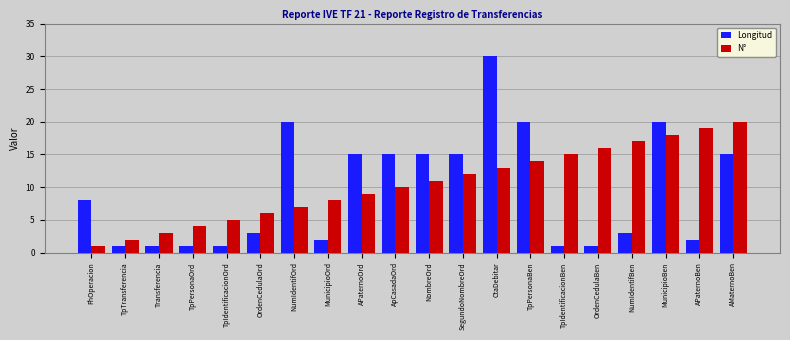

What are all the series names shown in the legend?

Longitud, N°